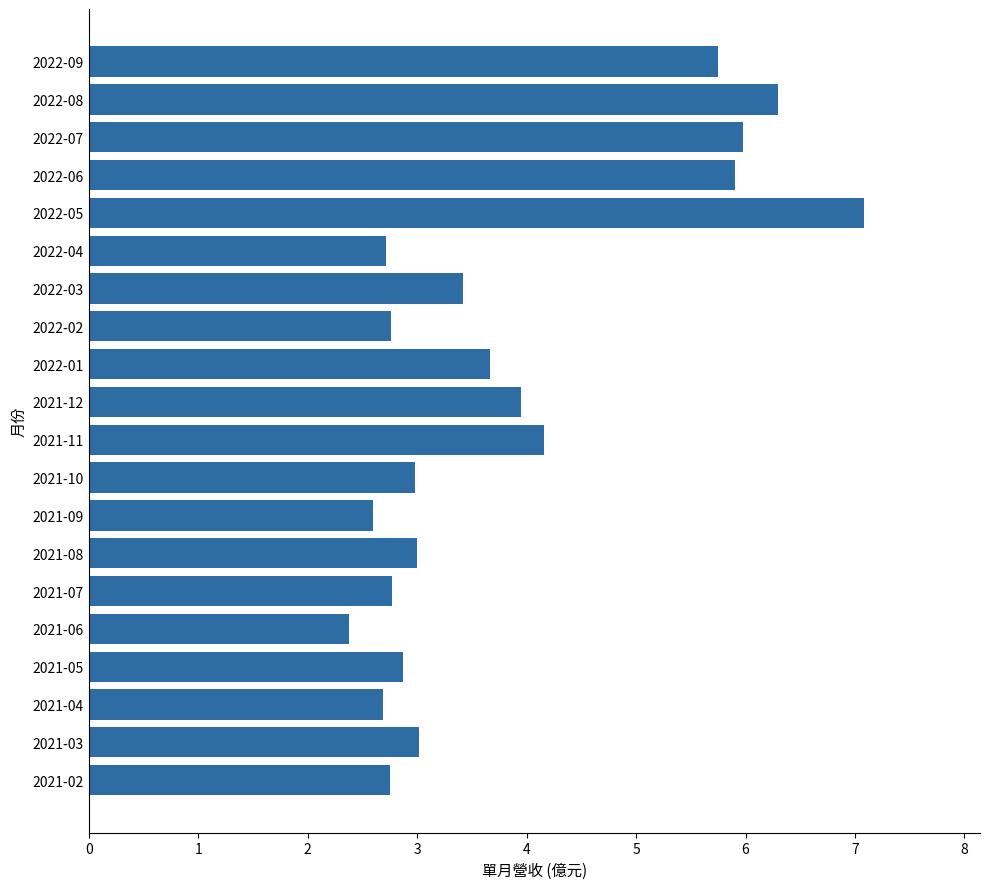

How many bars are there in total?

20